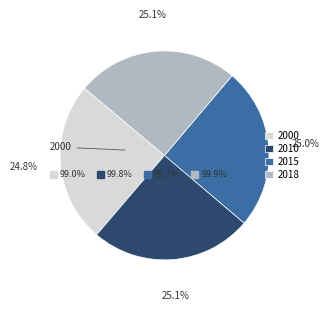

Is there a majority slice in this chart?

No